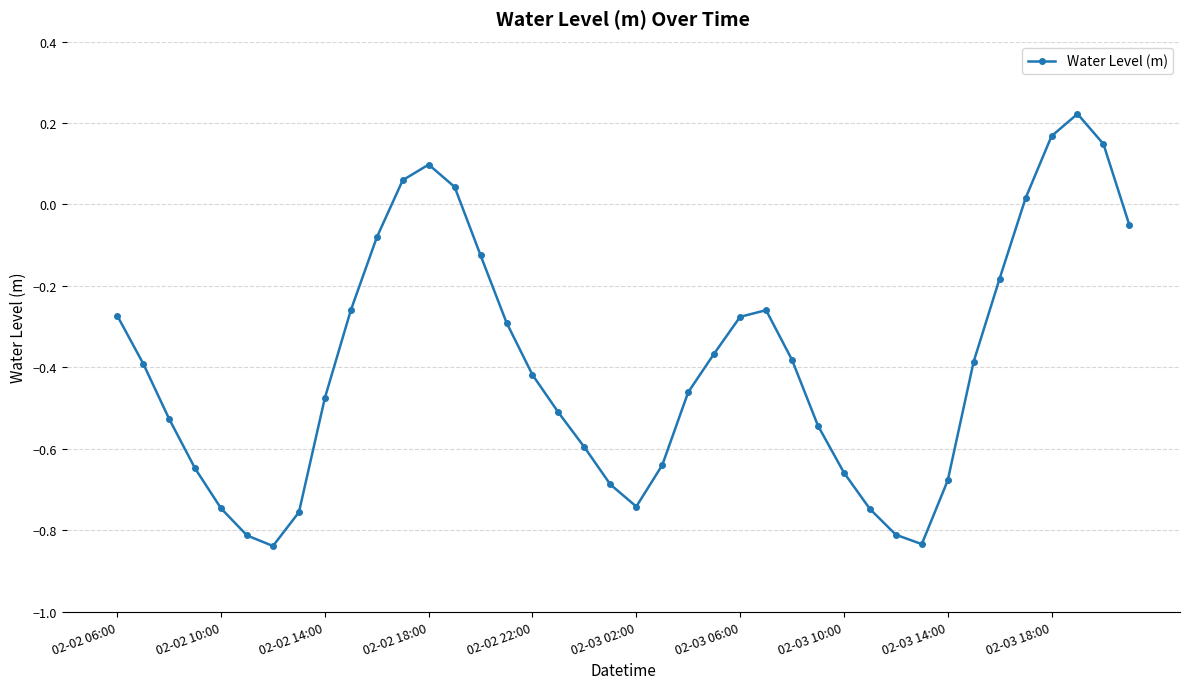

How many interior local peaks (higher than both neighbors) does the data have?

3